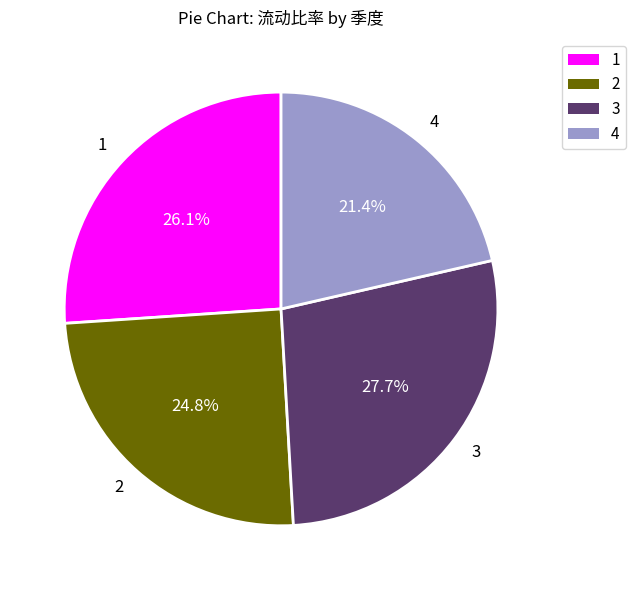

What is the largest slice in the pie chart?

3